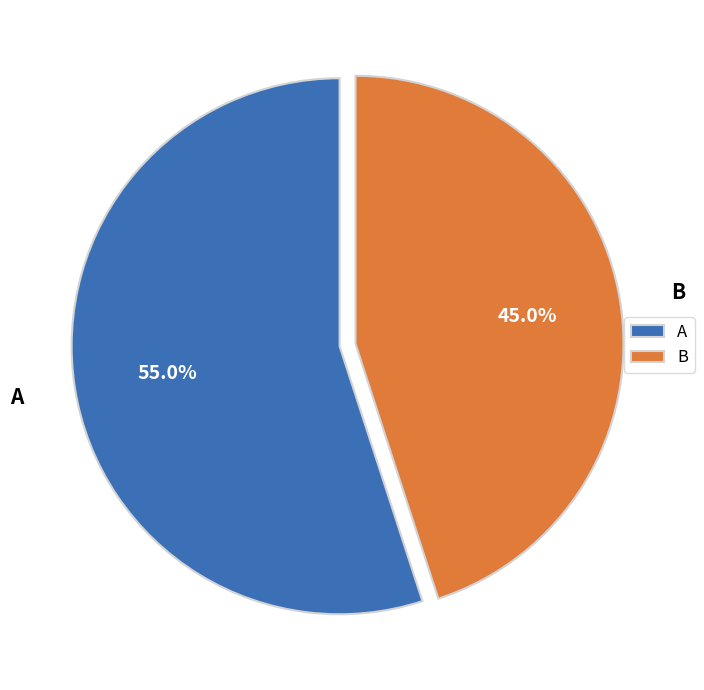

The A slice represents 55% of the pie. True or false?

True